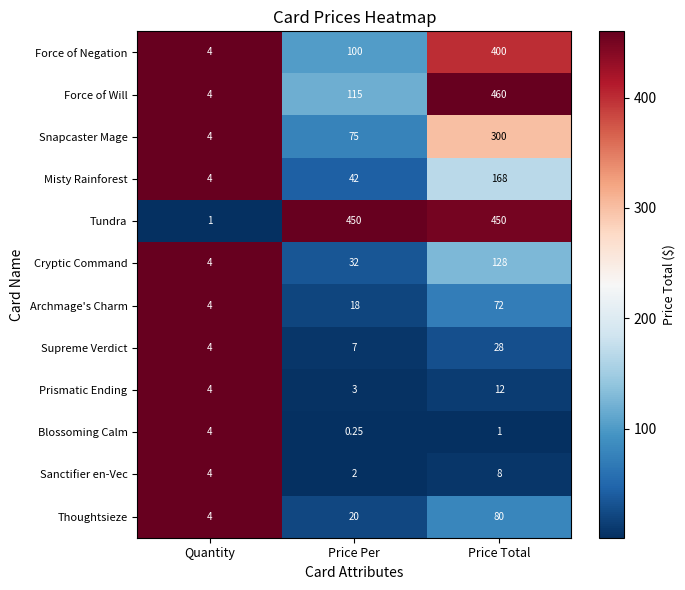

List the series in order of their peak value, lowest first.

Blossoming Calm, Sanctifier en-Vec, Prismatic Ending, Supreme Verdict, Archmage's Charm, Thoughtsieze, Cryptic Command, Misty Rainforest, Snapcaster Mage, Force of Negation, Tundra, Force of Will